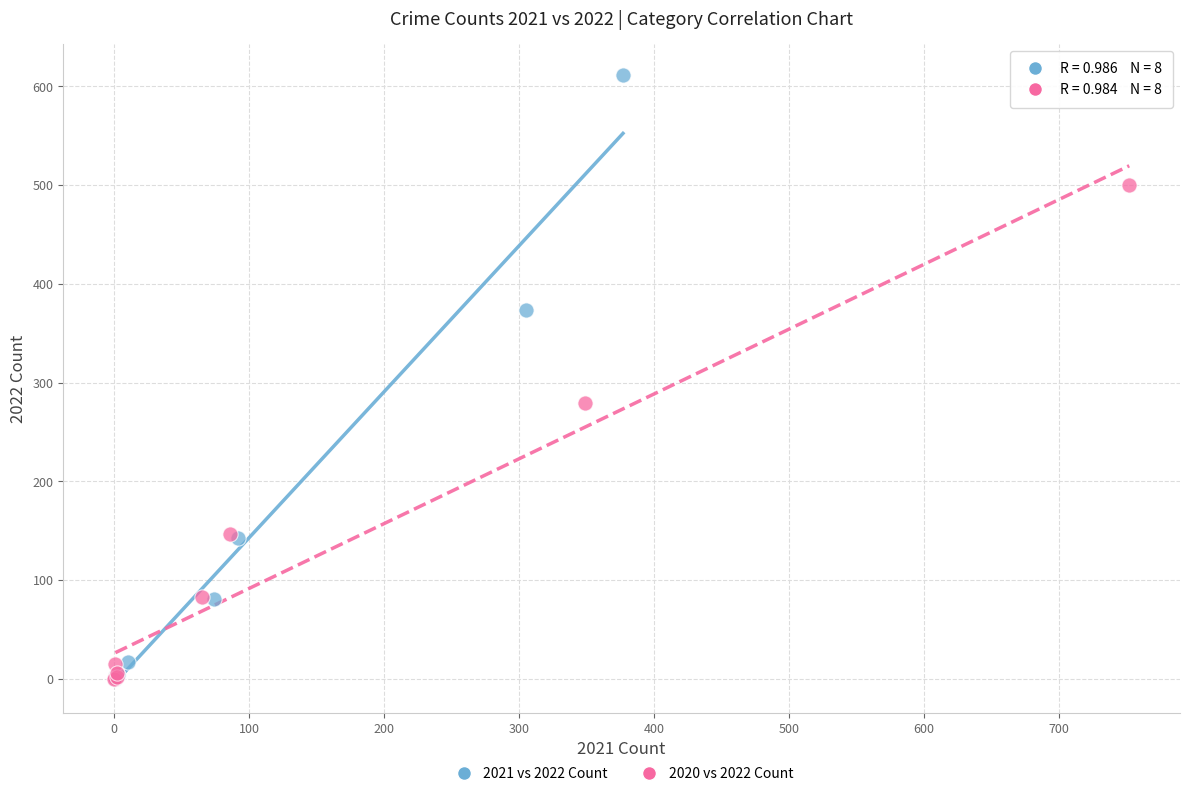

Which series reaches the maximum Y coordinate?

2021 vs 2022 Count